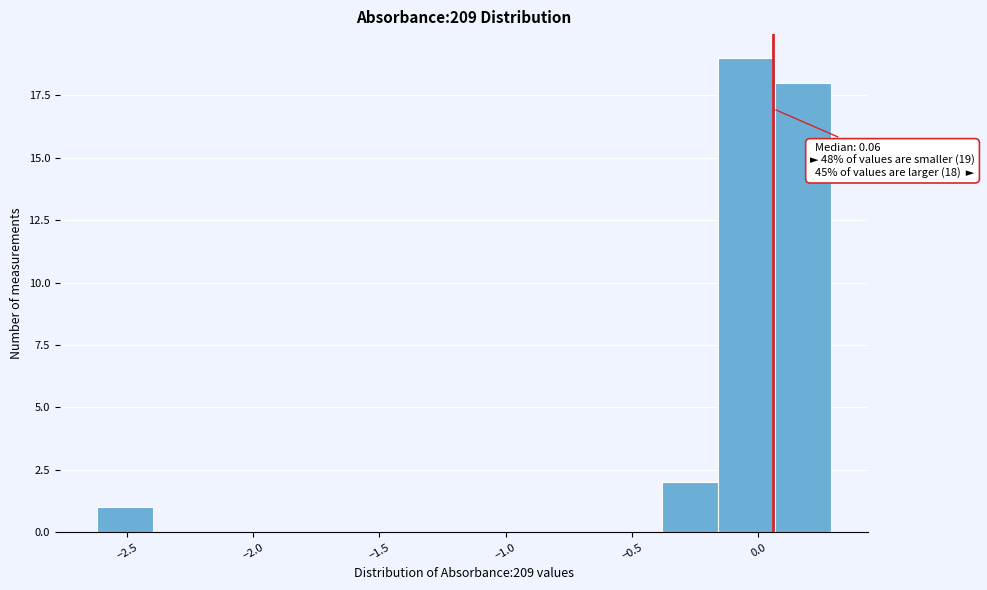

Over which range of the x-axis is the bar tallest?

-0.15 to 0.05